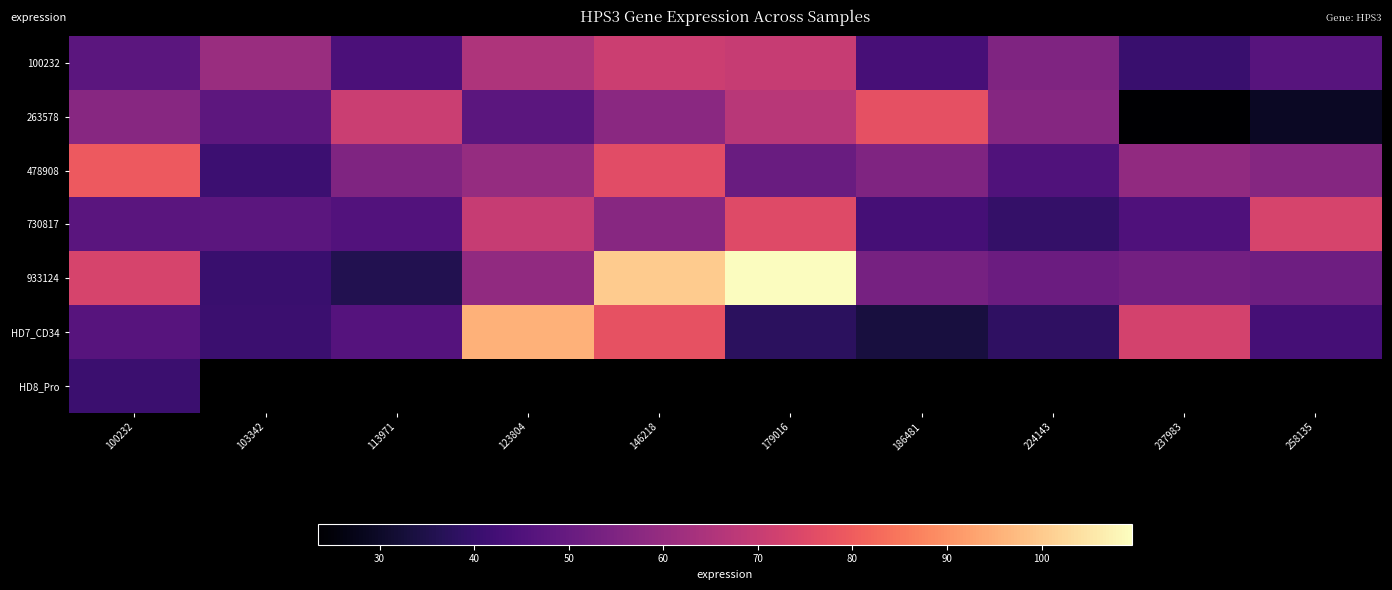

True or false: 478908 has a value of 58.9 at 237983.

True